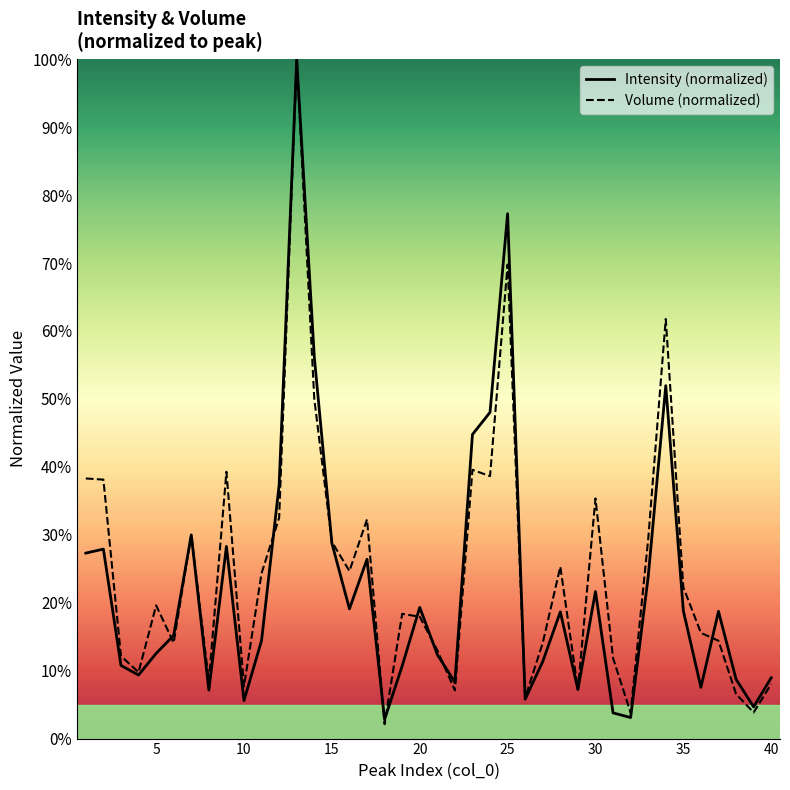

How many lines are shown in the chart?

2